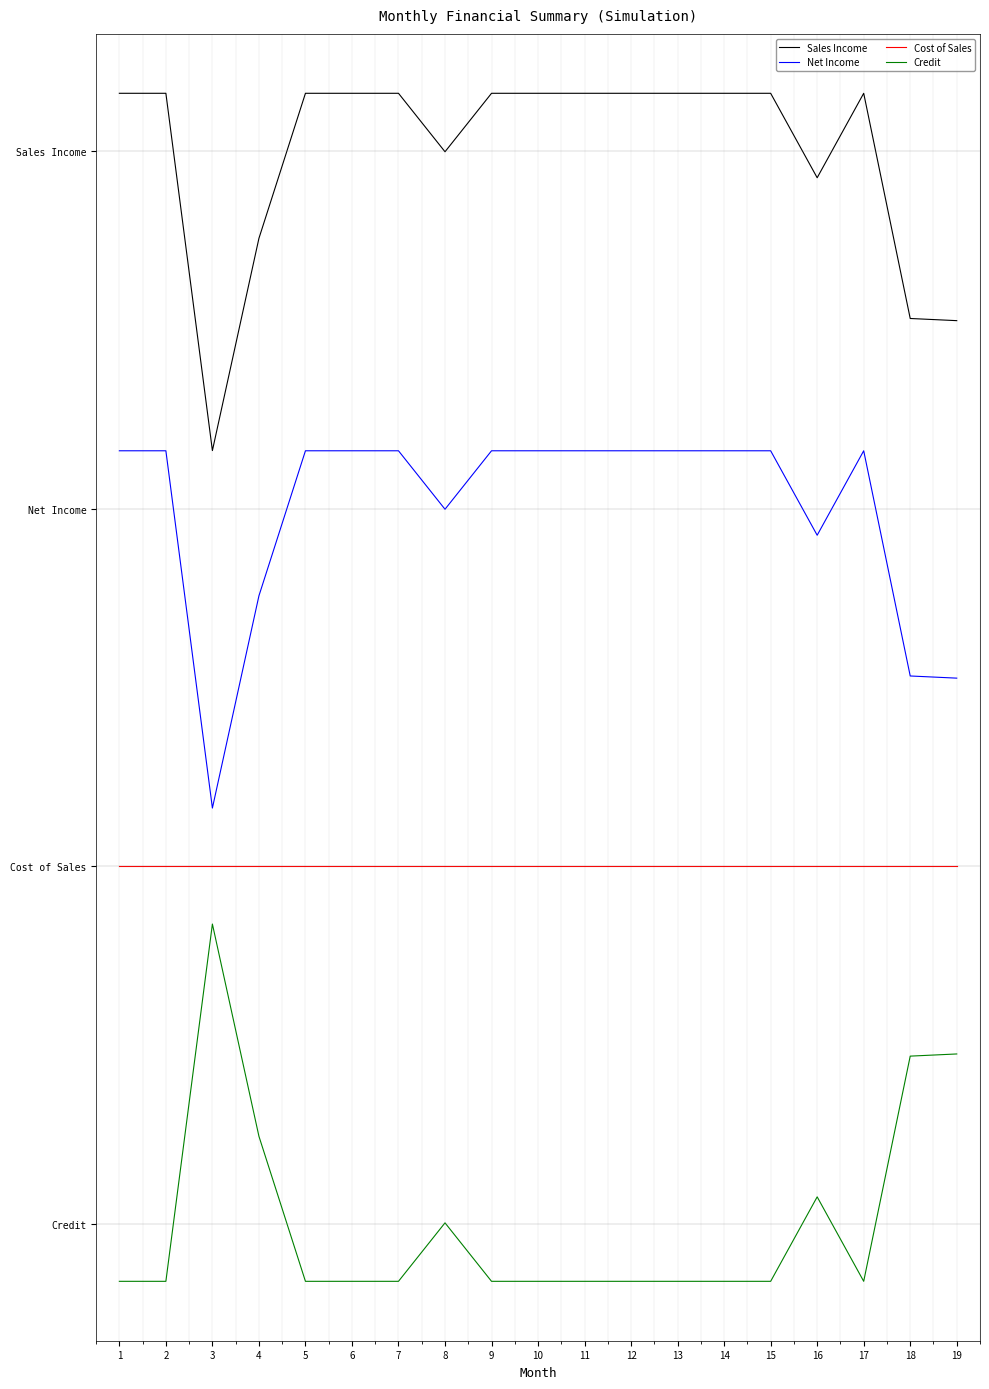

Rank the series by their average value, from highest to lowest.

Sales Income, Net Income, Cost of Sales, Credit